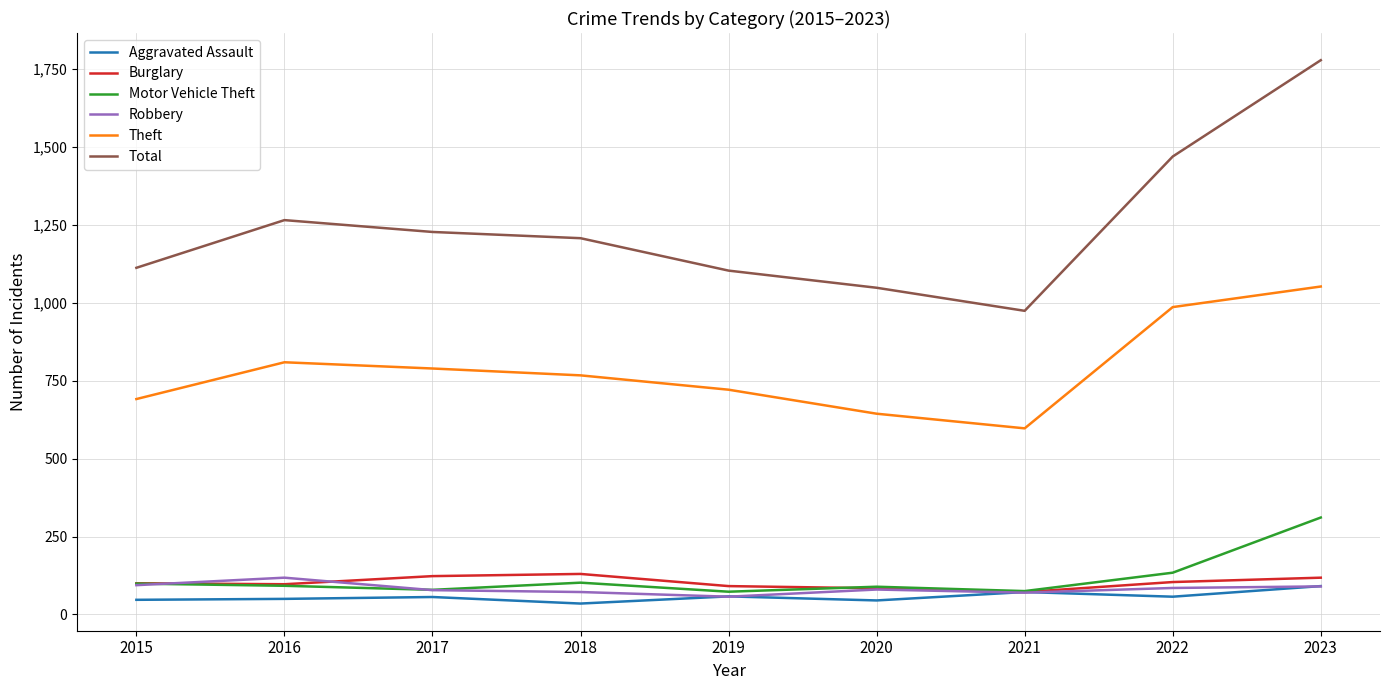

Between 2016 and 2023, which series saw the biggest shift?

Total